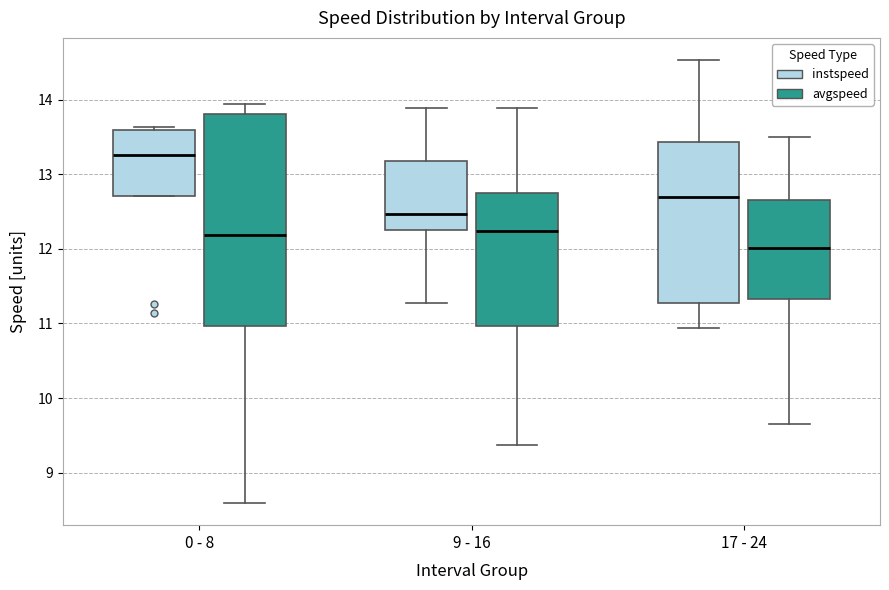

Which box is the tallest, from its lower edge to its upper edge?

0 - 8 (avgspeed)